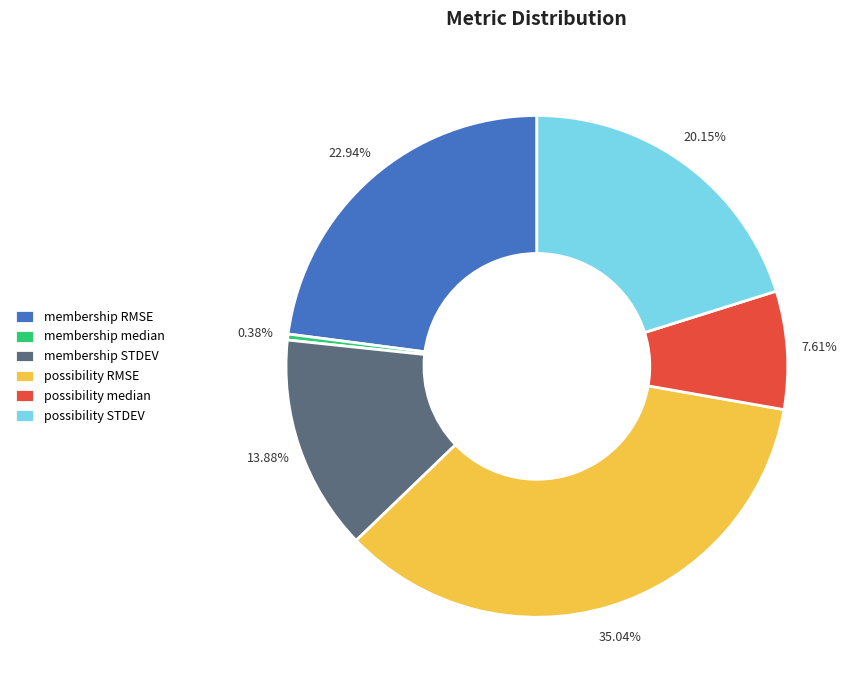

To the nearest percent, what is the difference between the possibility median and possibility RMSE slice percentages?

27%